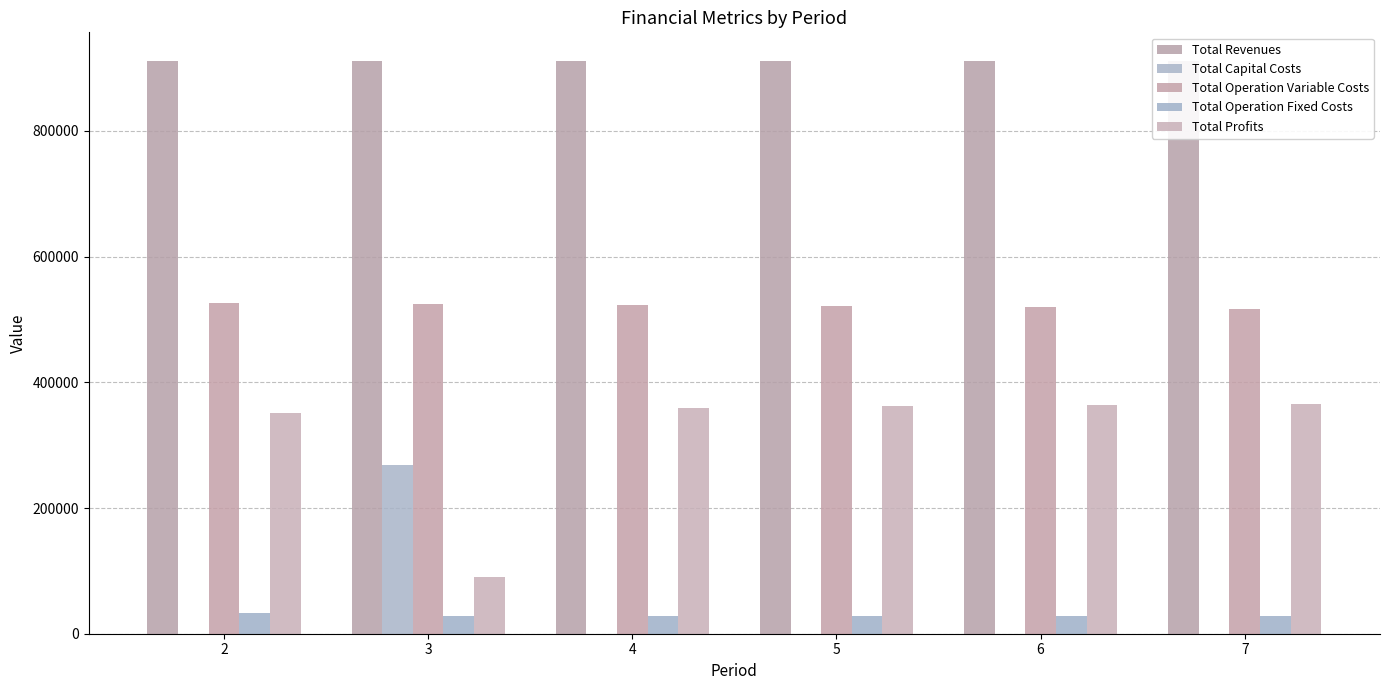

Does the chart contain stacked bars?

No